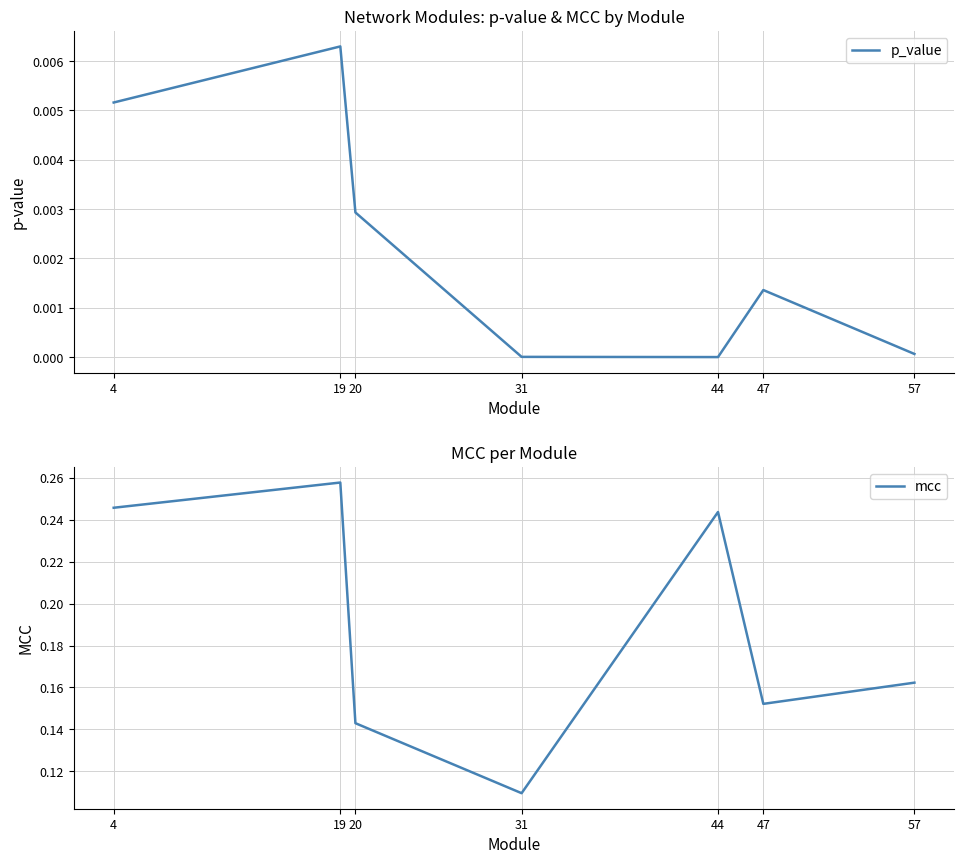

Is this an area chart (filled region under the line)?

No